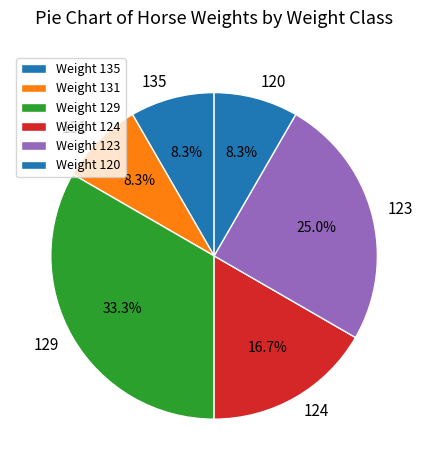

To the nearest percent, what is the difference between the largest and smallest slice percentages?

25%